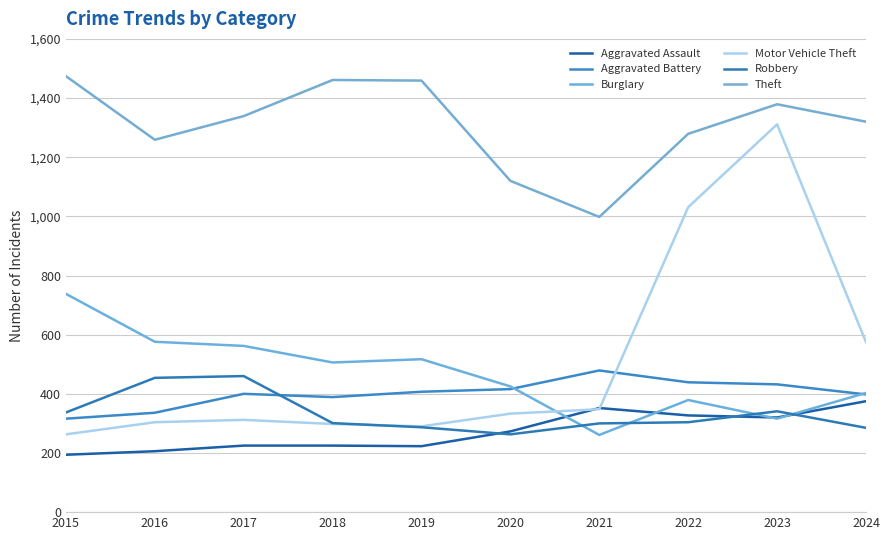

Does the chart display data point markers on the line(s)?

No